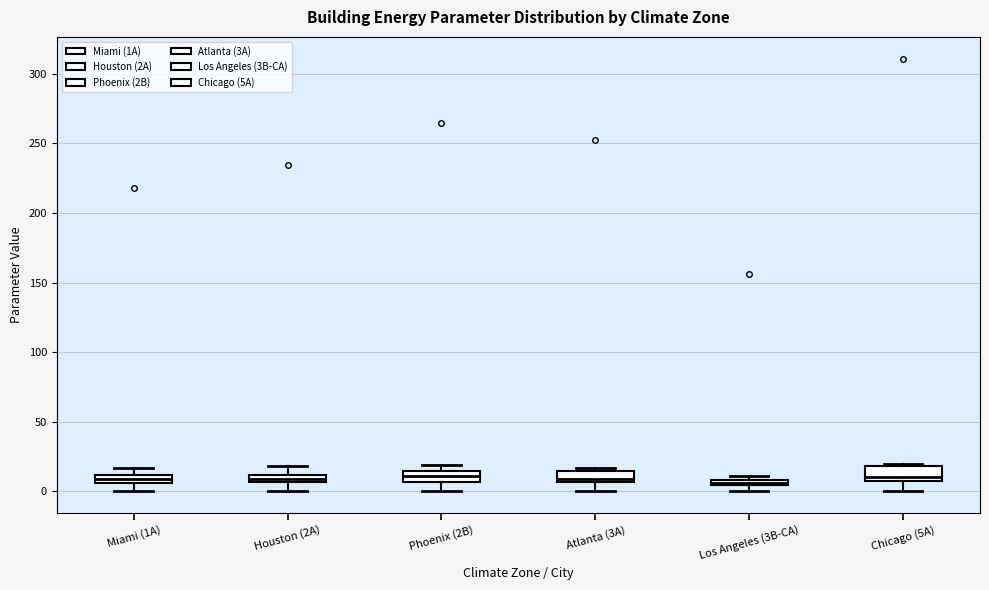

Where does the lower whisker of the box for Houston (2A) end on the y-axis? The values are not printed on the chart, so give them approximately, as read against the axis.

0